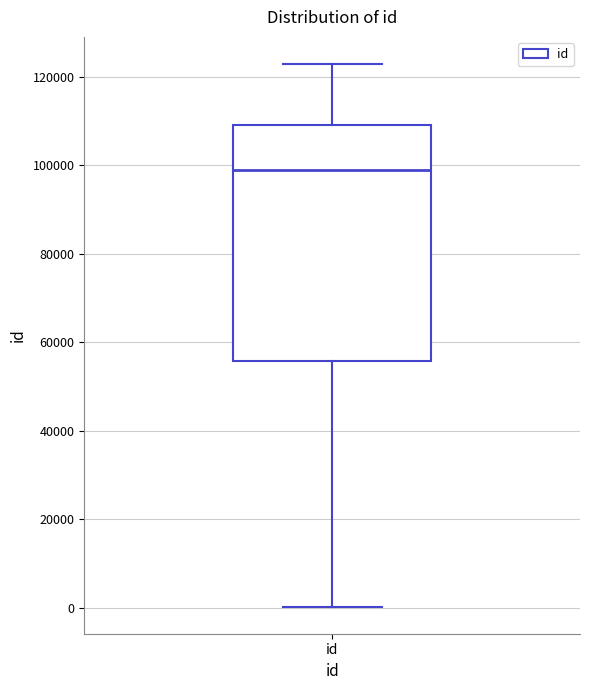

Where does the median line of the box for id sit on the y-axis? The values are not printed on the chart, so give them approximately, as read against the axis.

98000